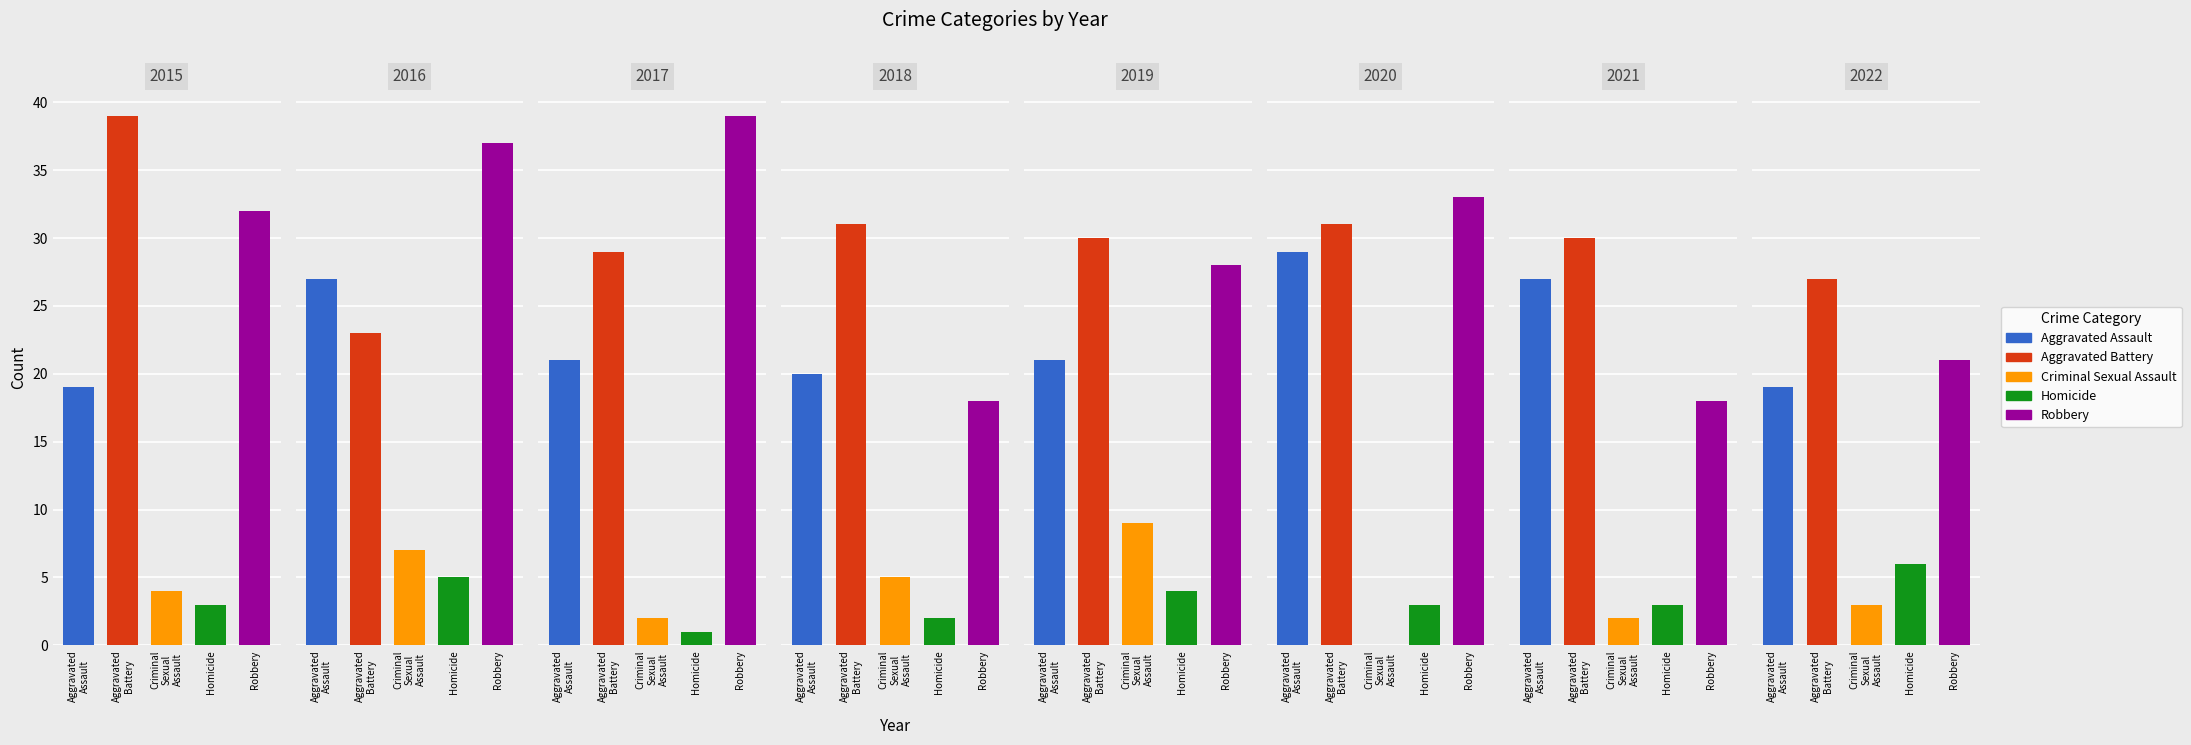

Are the bars horizontal?

No